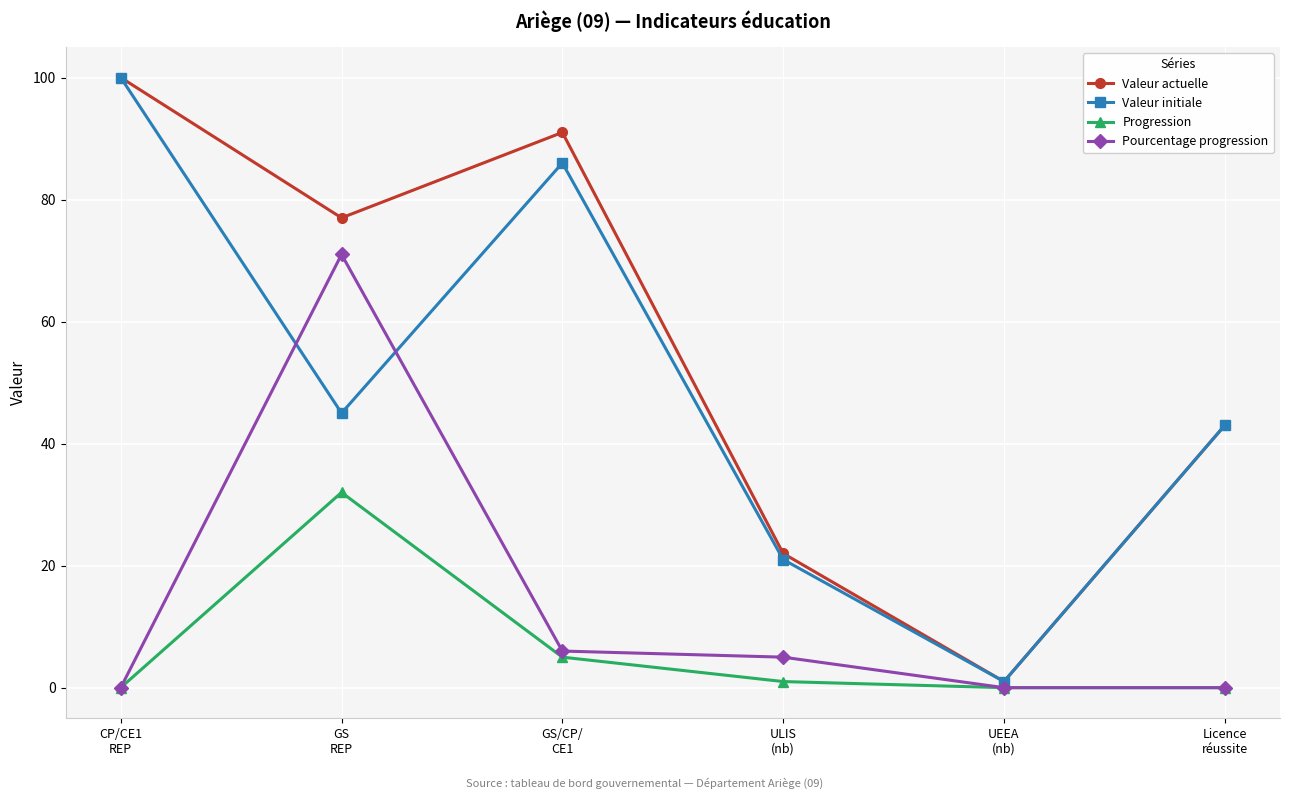

At which category does Progression reach its first local peak?

GS
REP